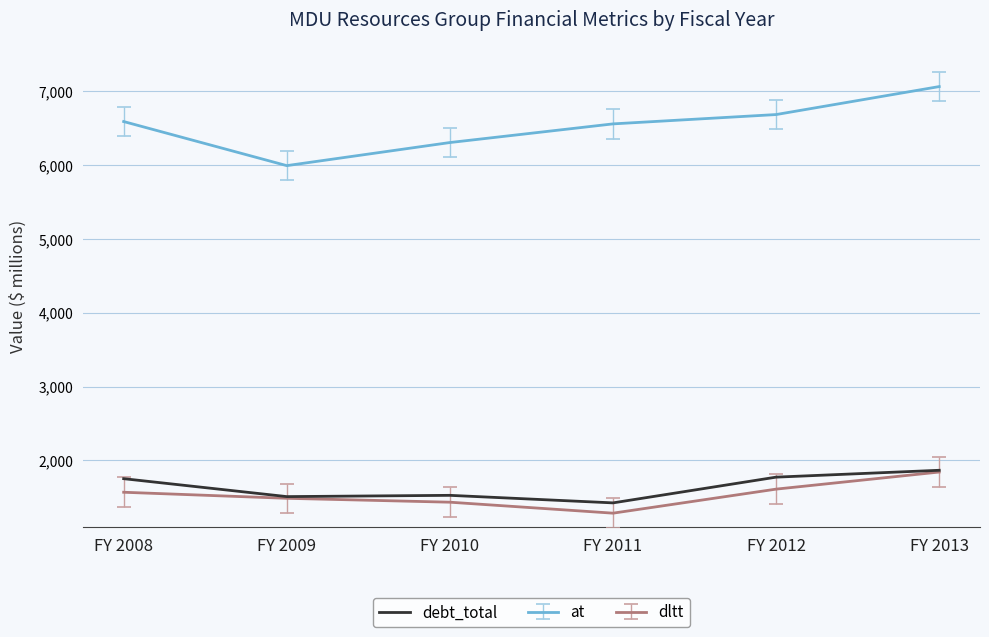

True or false: debt_total has a value of 3023.6 at FY 2008.

False